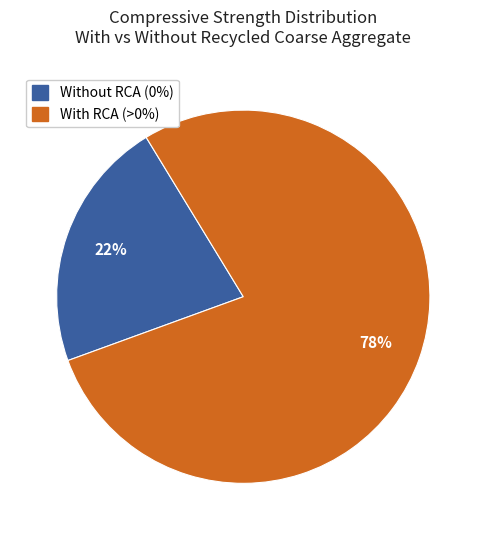

Is there a majority slice in this chart?

Yes